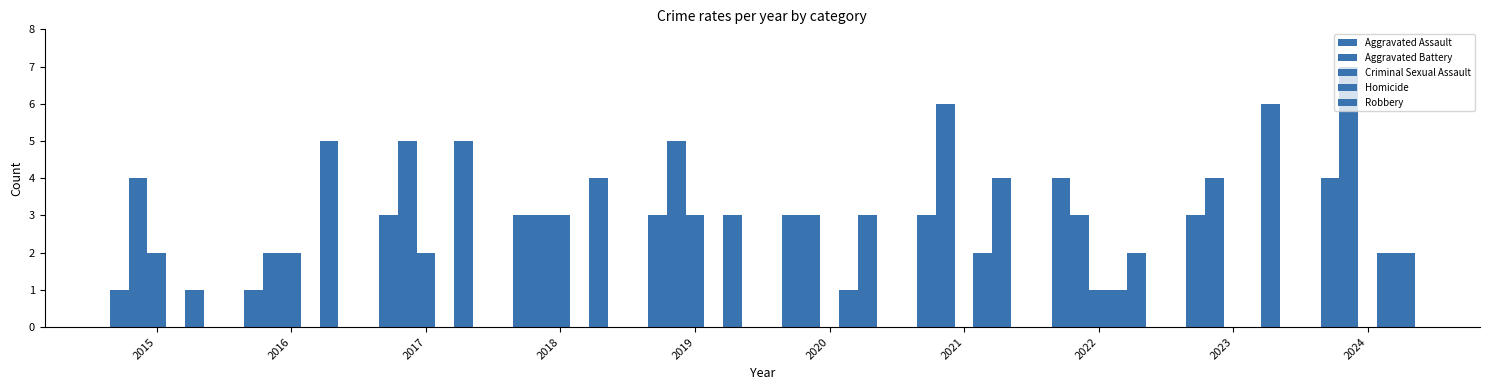

What is the difference between the Homicide values at 2019 and 2021?

2